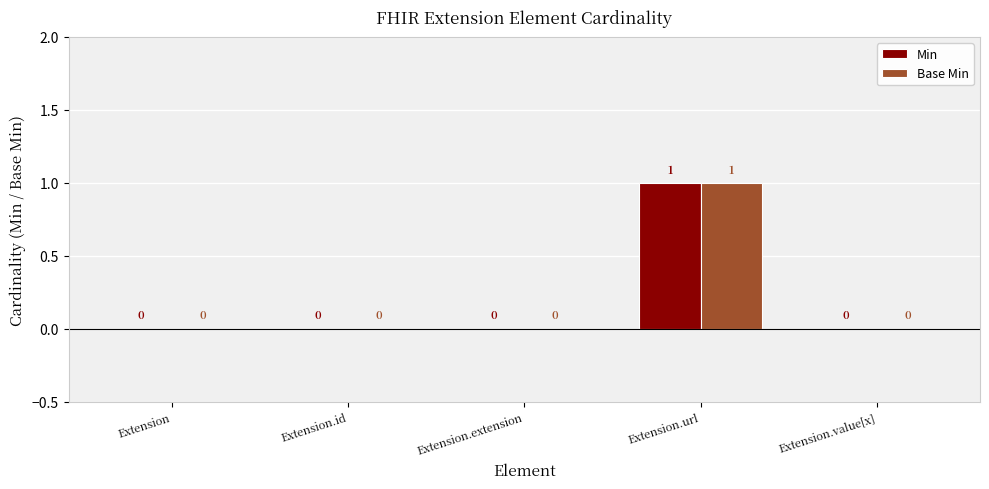

Which category has the highest value in the Min series?

Extension.url